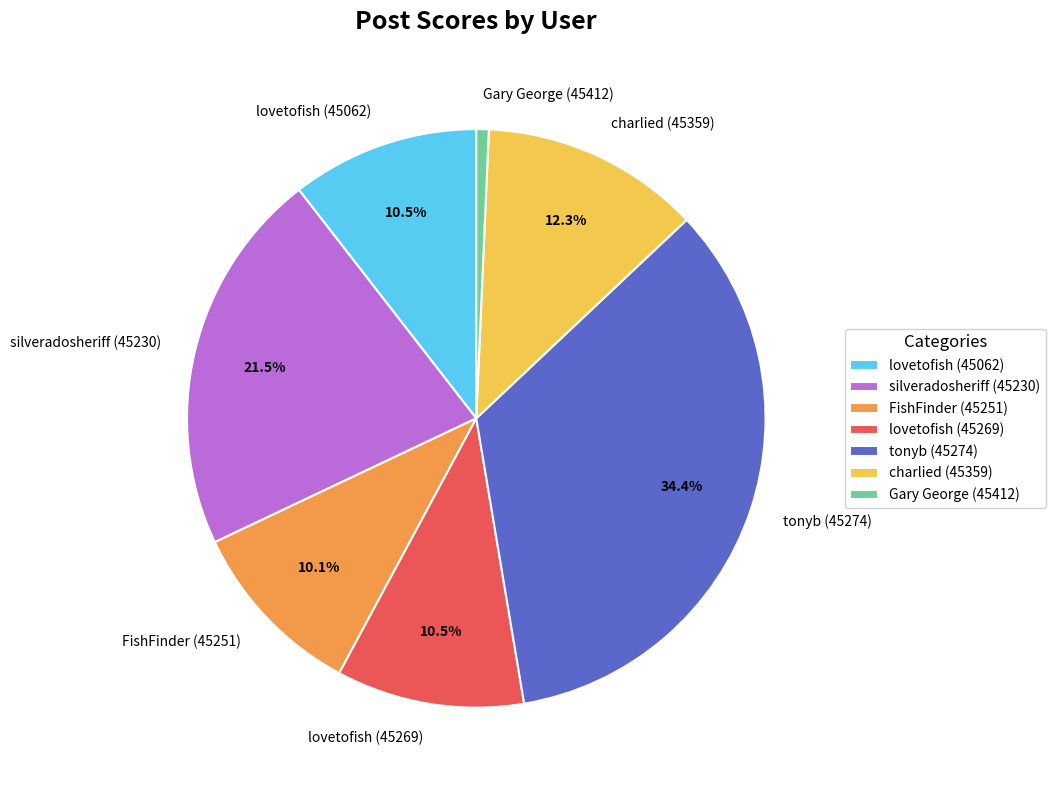

True or false: Gary George (45412) accounts for 10% of the total.

False